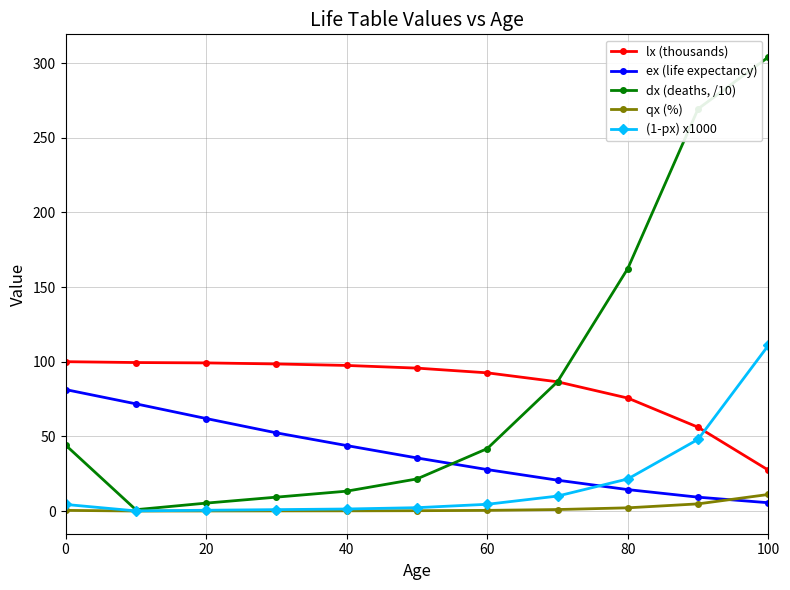

Rank the series by their maximum value, from lowest to highest.

qx (%), ex (life expectancy), lx (thousands), (1-px) x1000, dx (deaths, /10)